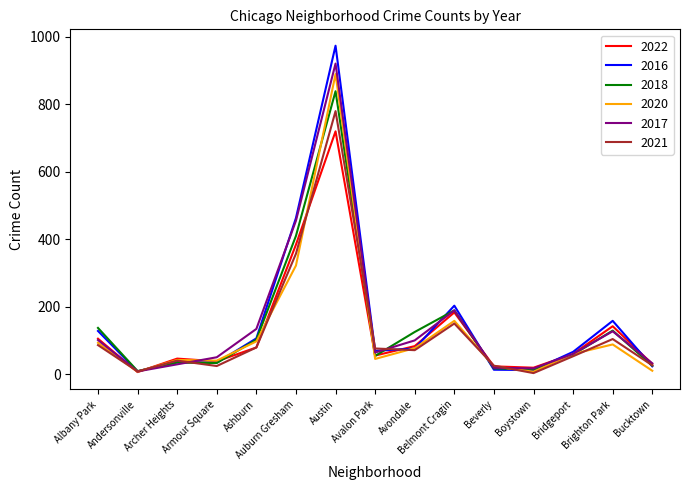

What are all the series names shown in the legend?

2022, 2016, 2018, 2020, 2017, 2021